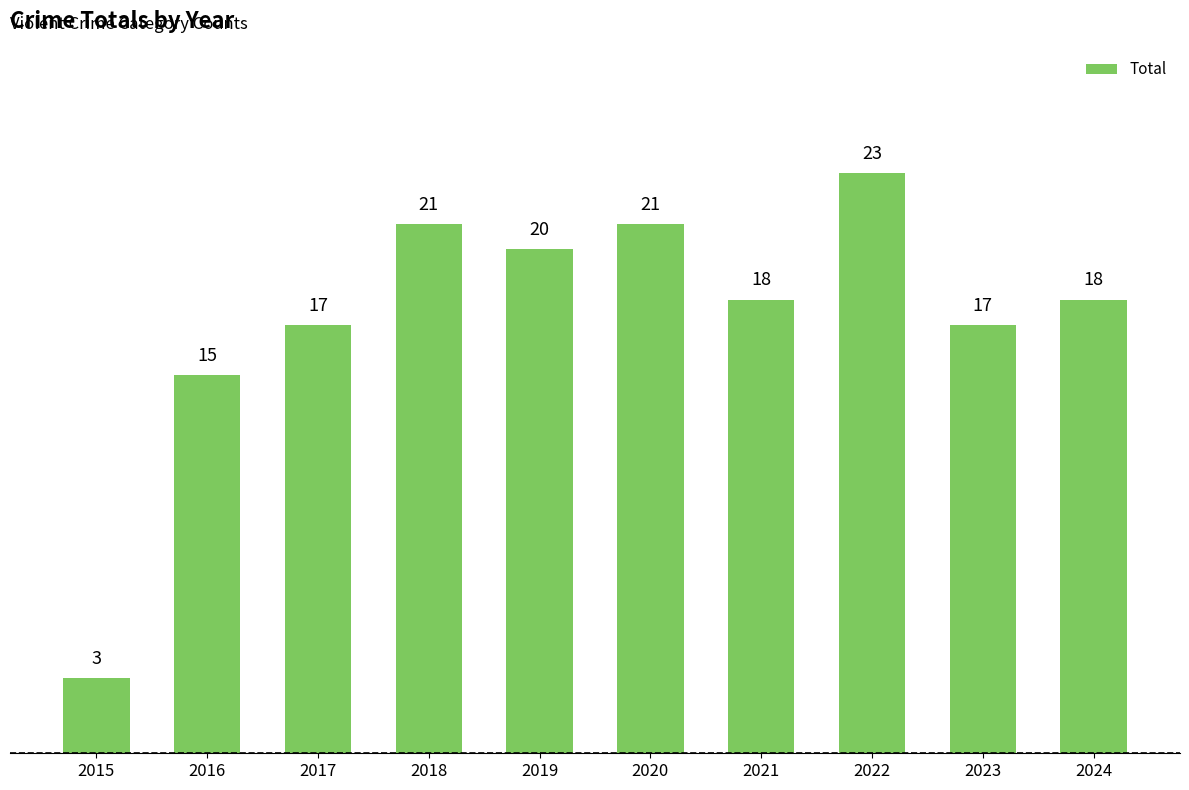

True or false: the data shows 38 at 2020.

False